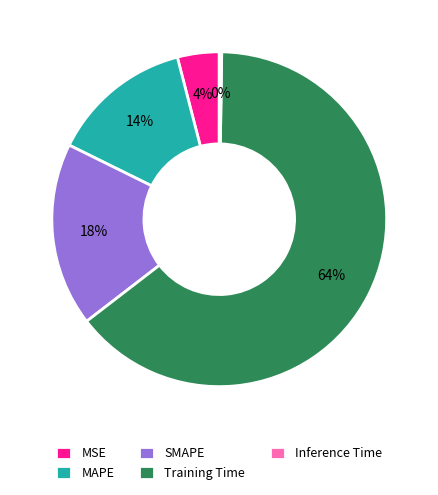

True or false: MSE accounts for 4% of the total.

True